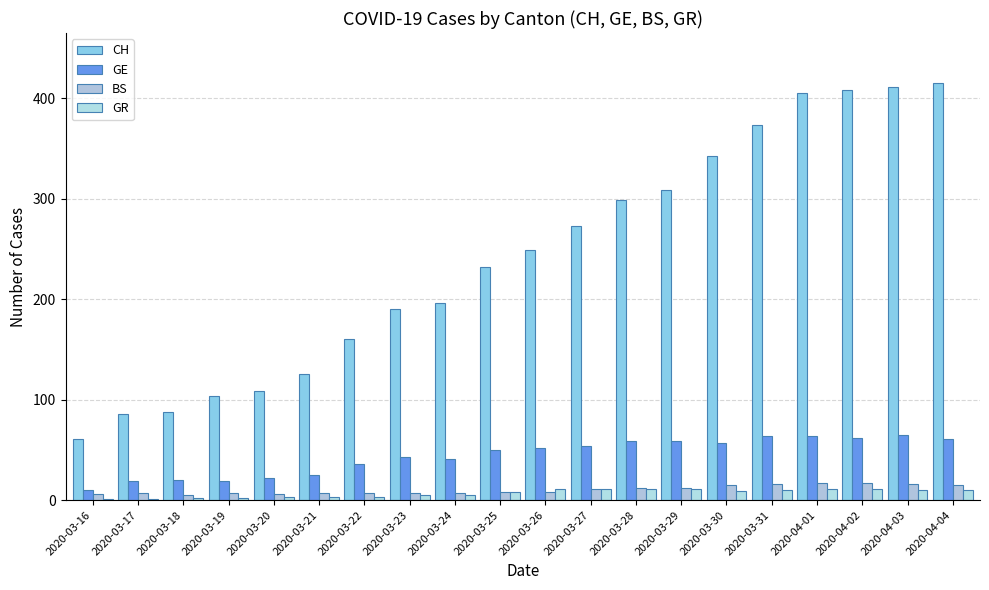

How many series are shown in this chart?

4